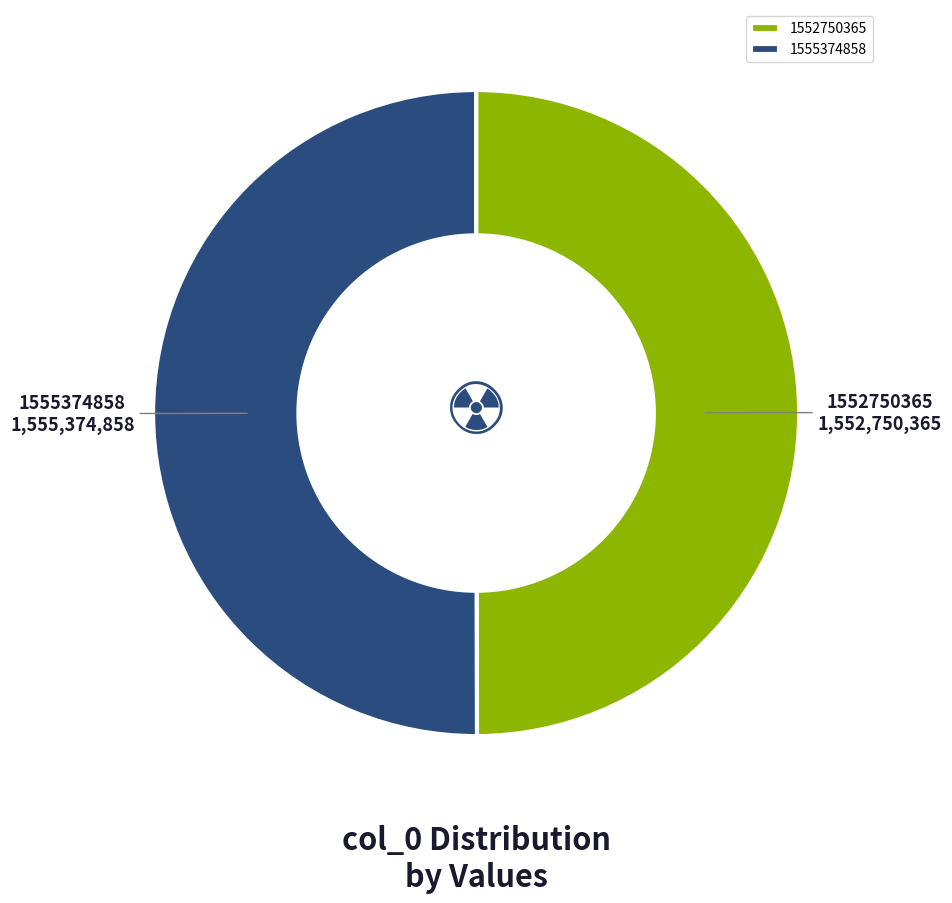

How many segments does this pie chart have?

2